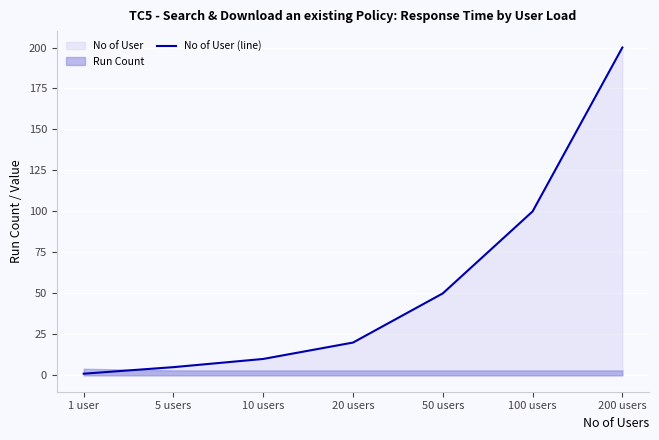

What is the maximum value shown in the chart?

200